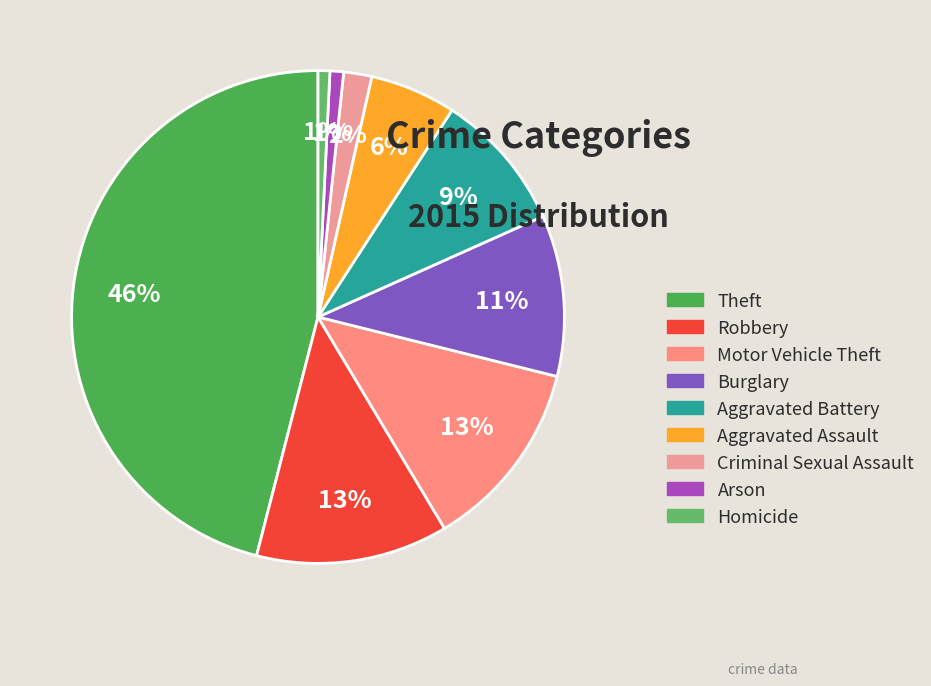

How many segments does this pie chart have?

9